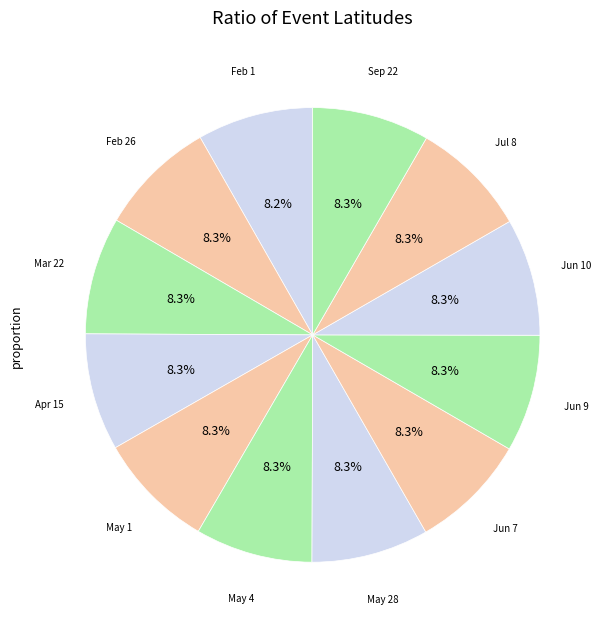

Count the number of slices in the pie.

12